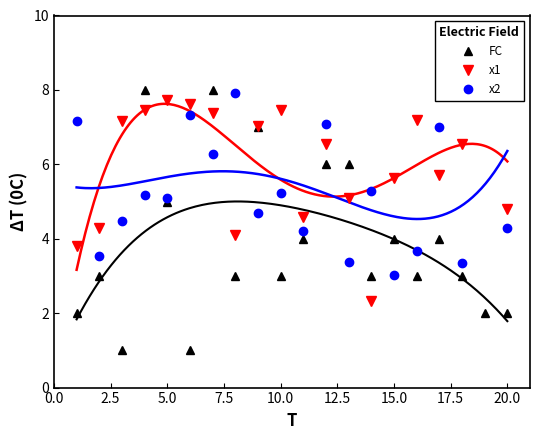

The FC series shows 5 at 10.0. True or false?

False